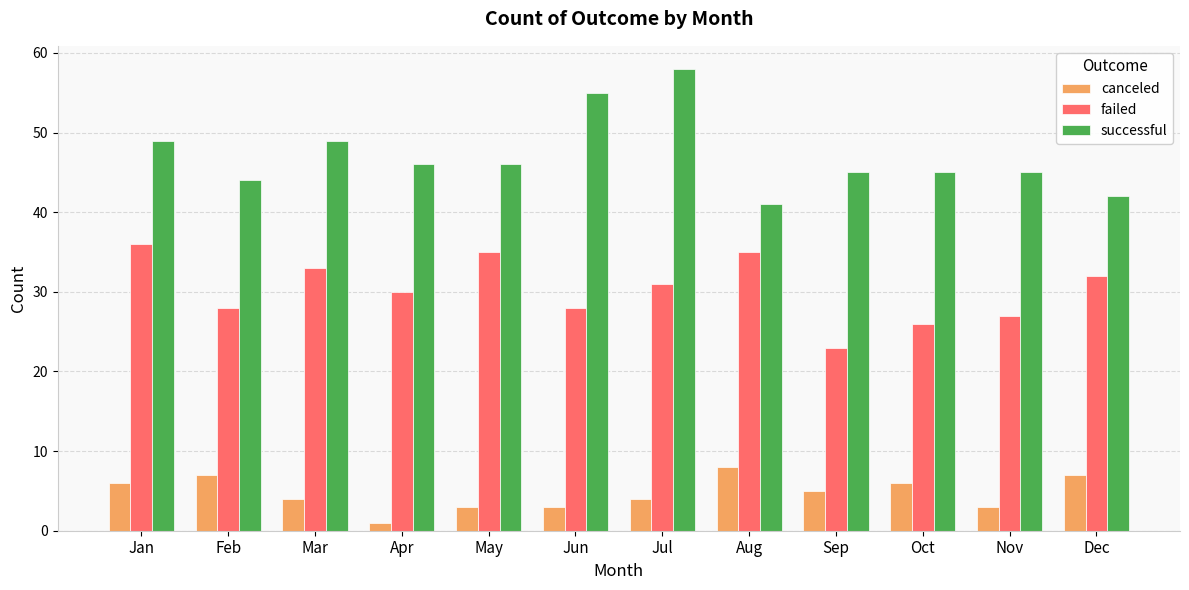

What is the minimum value shown in the chart?

1